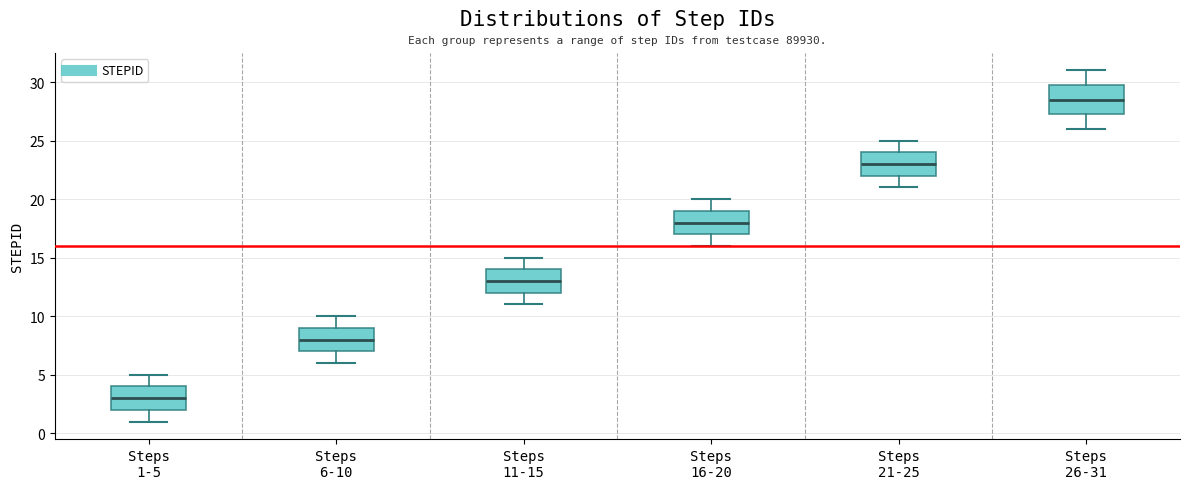

Where does the upper whisker of the box for Steps 1-5 end on the y-axis? The values are not printed on the chart, so give them approximately, as read against the axis.

5.0